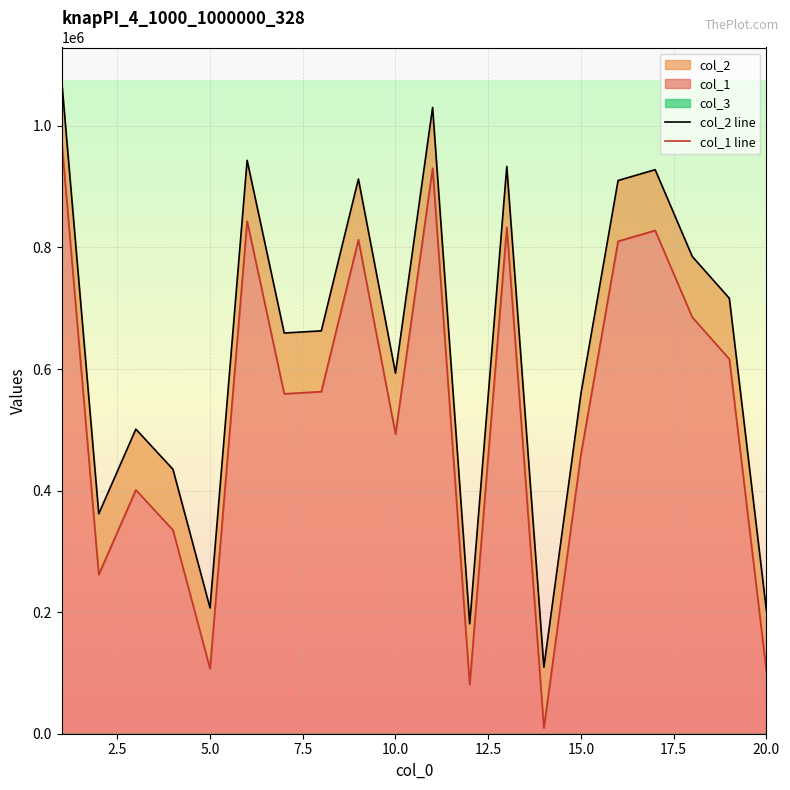

True or false: col_2 line and col_1 line intersect in this chart.

False